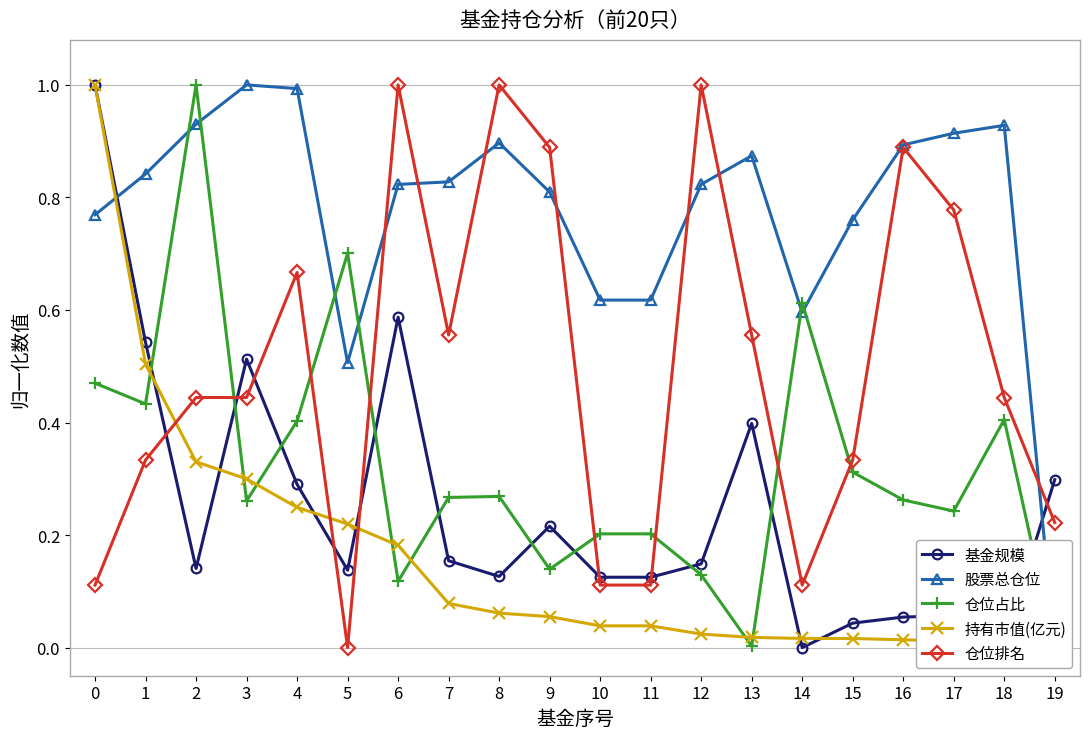

Is the value of 持有市值(亿元) at 18 greater than the value of 基金规模 at 18?

No